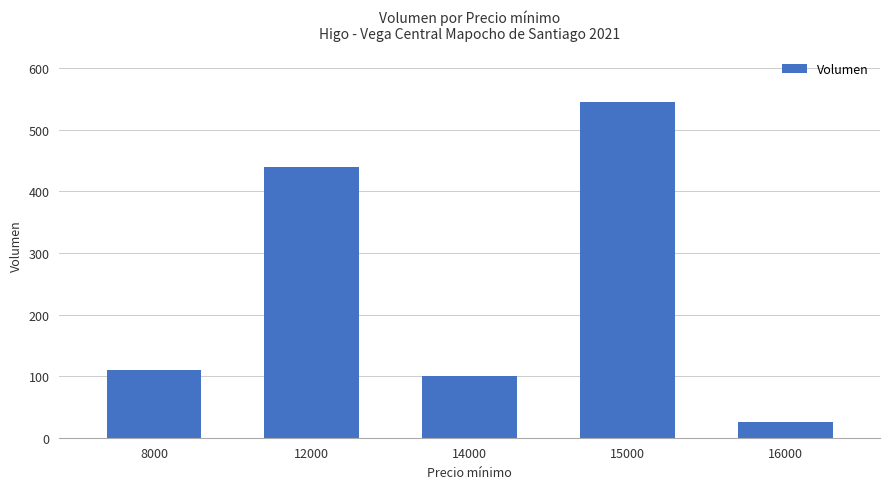

How many data points are less than 110?

2